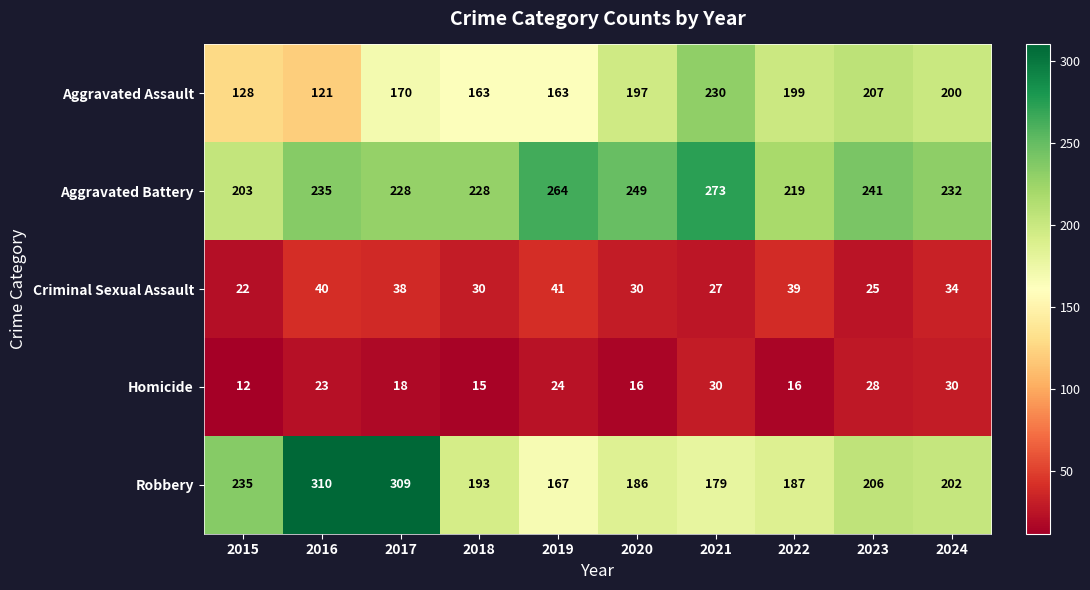

The value of Robbery at 2021 is 70. True or false?

False